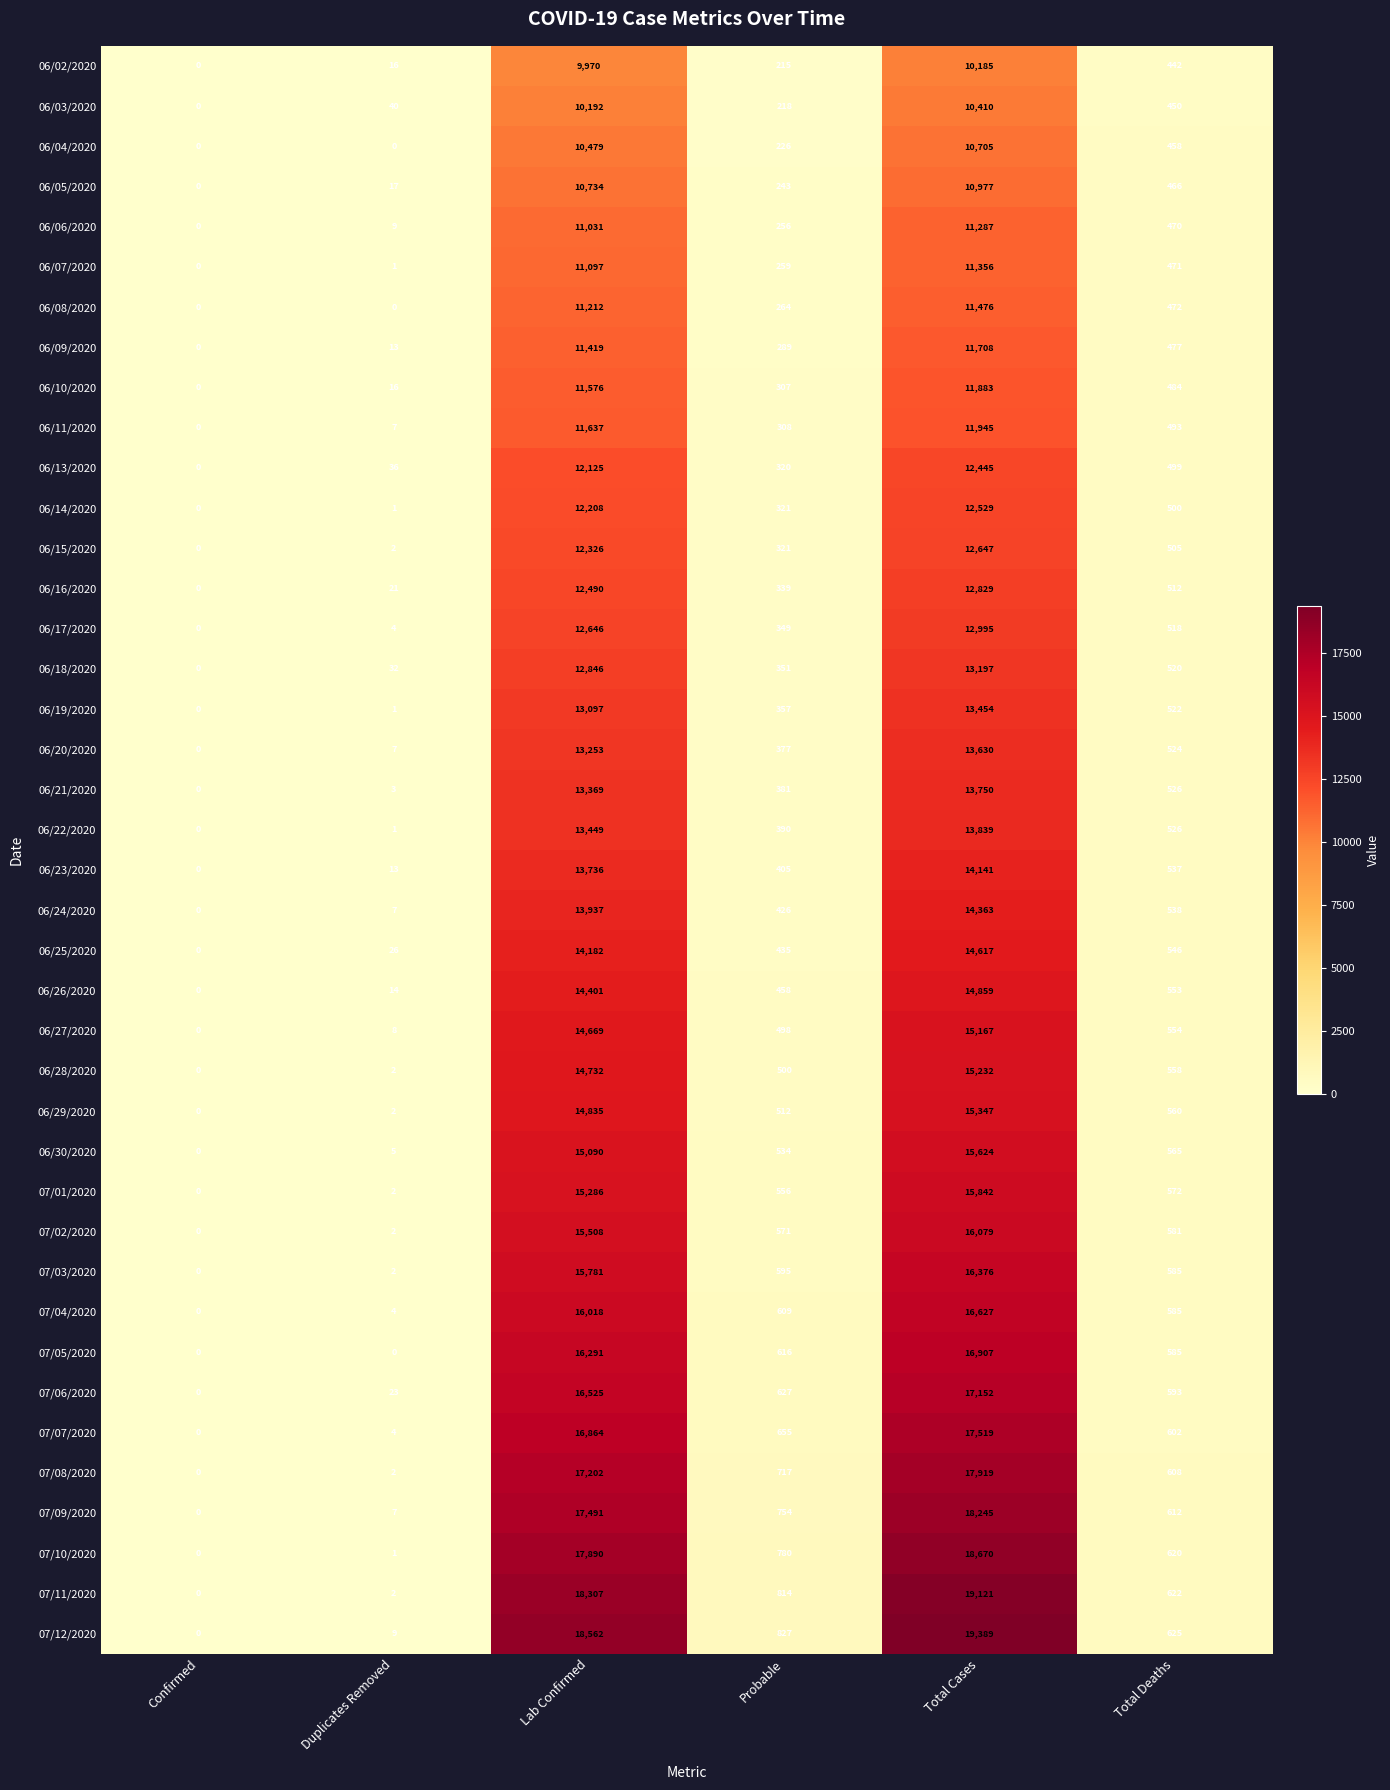

What is the sum of the 07/10/2020 values at Probable and Duplicates Removed?

781